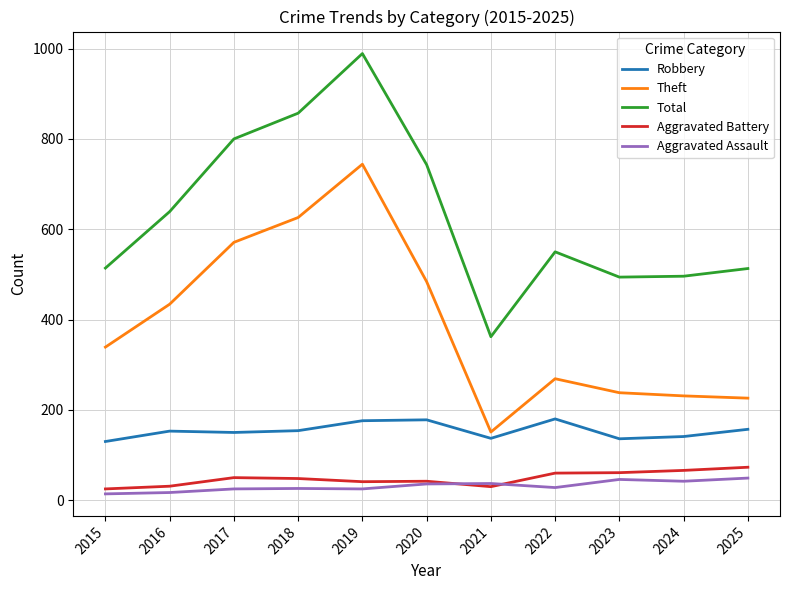

How many intersections are there between Aggravated Battery and Aggravated Assault?

2